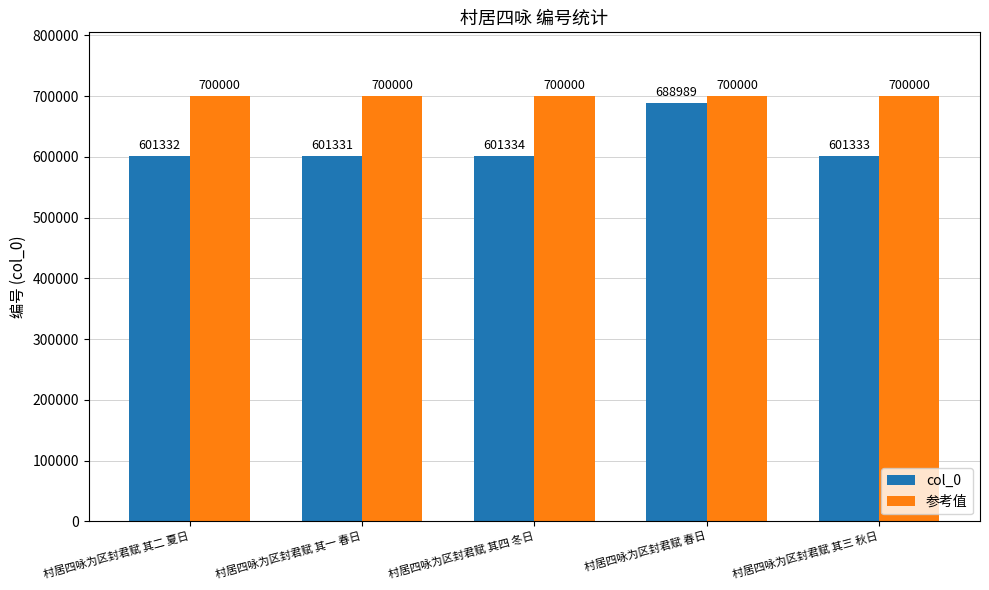

Rank the series by their average value, from lowest to highest.

col_0, 参考值